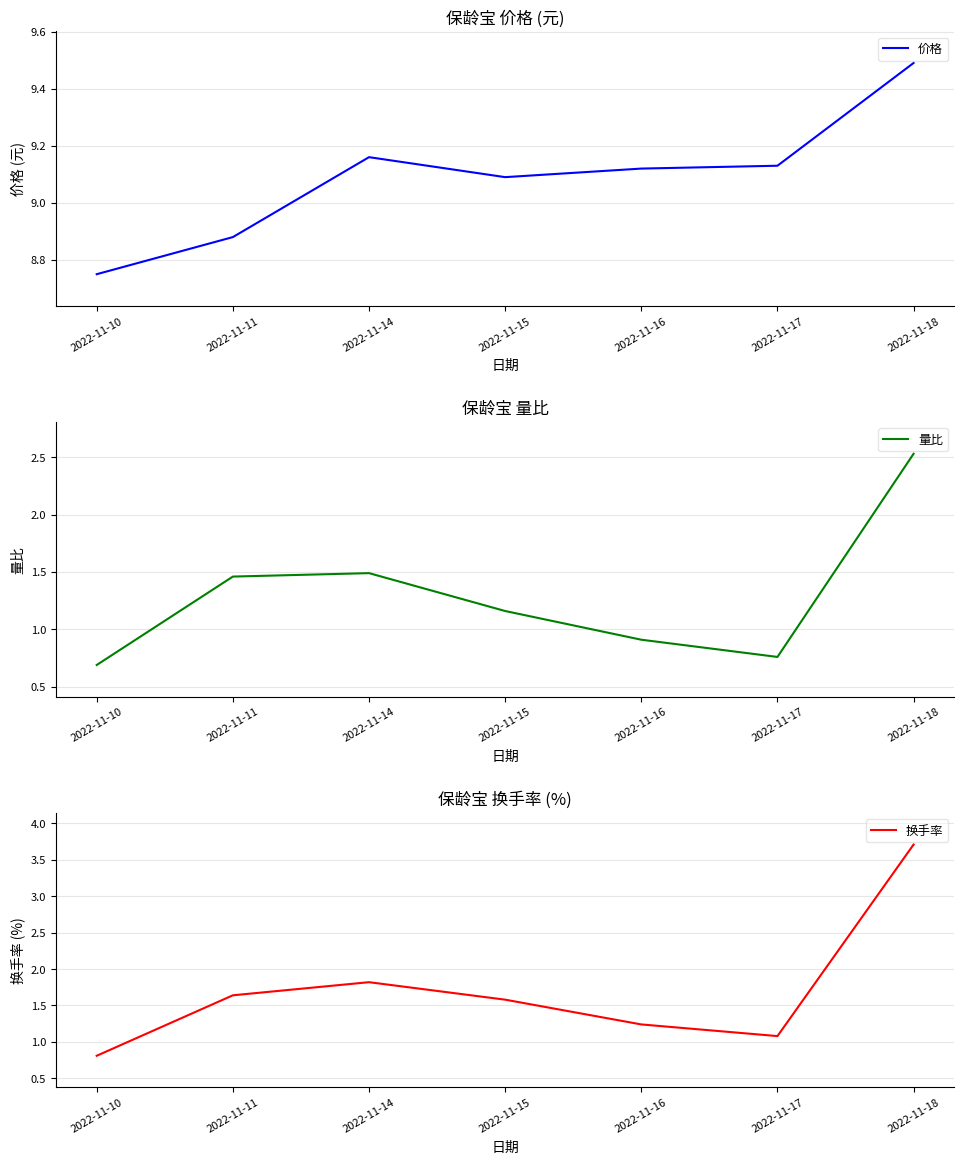

True or false: 换手率 and 价格 intersect in this chart.

False